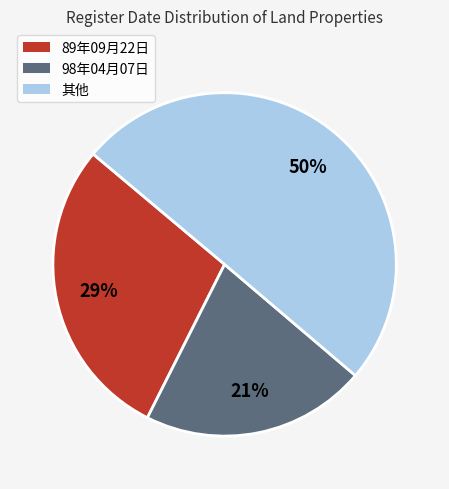

Which has a higher value, 98年04月07日 or 89年09月22日?

89年09月22日